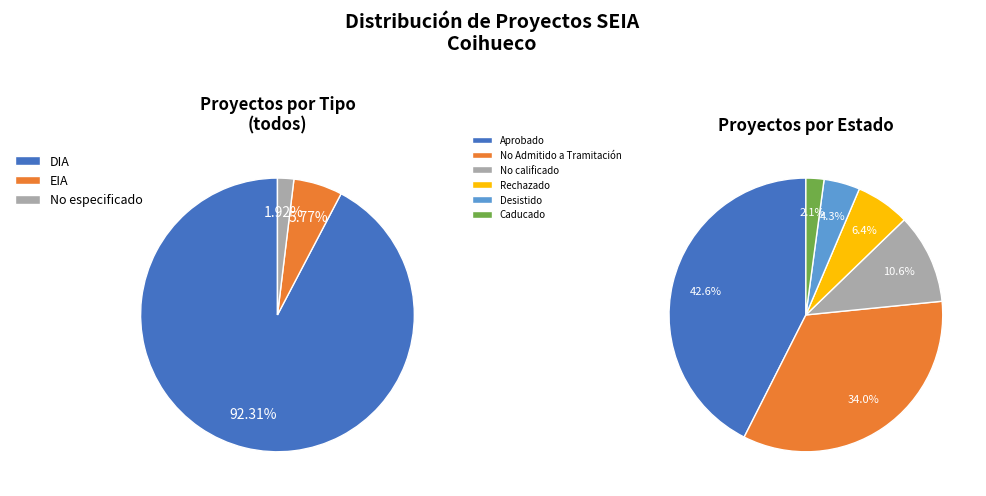

How many slices are in this pie chart?

3